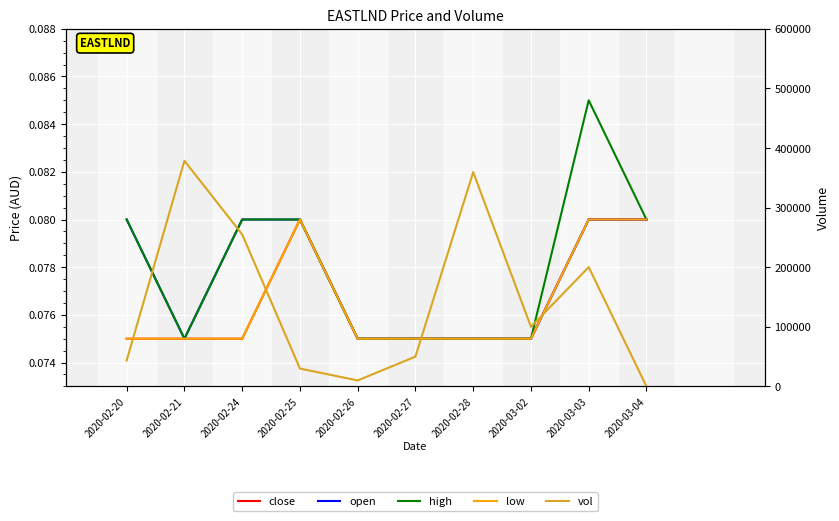

What is the spread (max minus min) of values at 2020-02-24?

254999.9